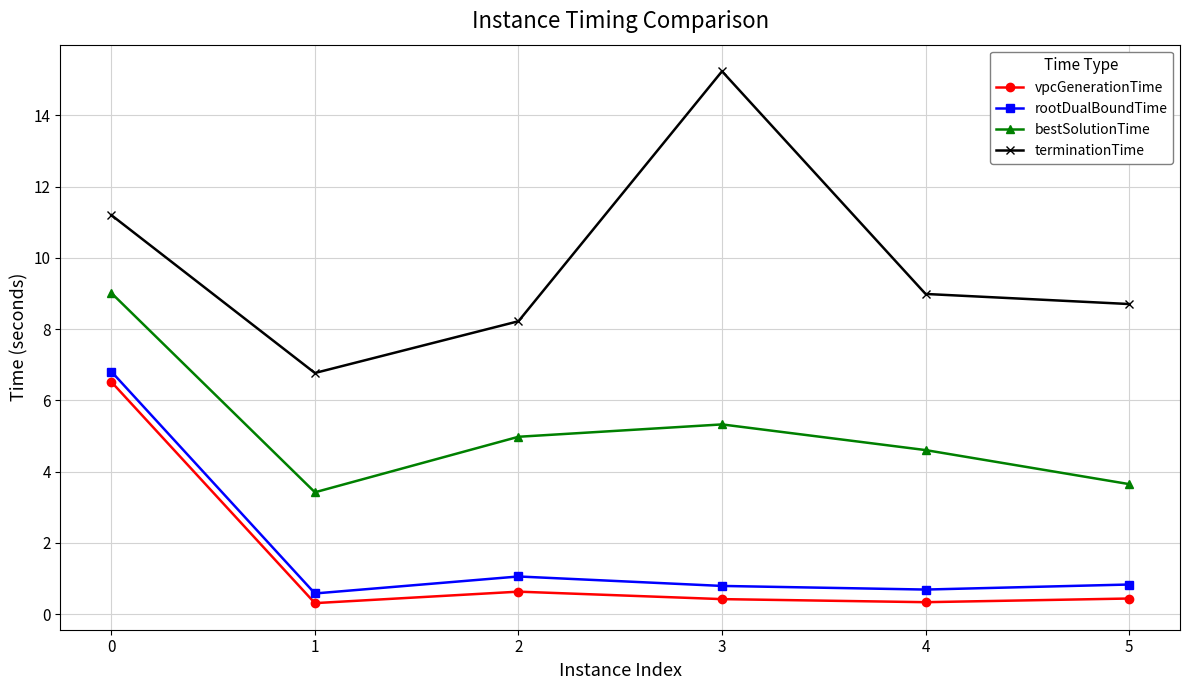

Between 0 and 3, which series saw the biggest shift?

vpcGenerationTime